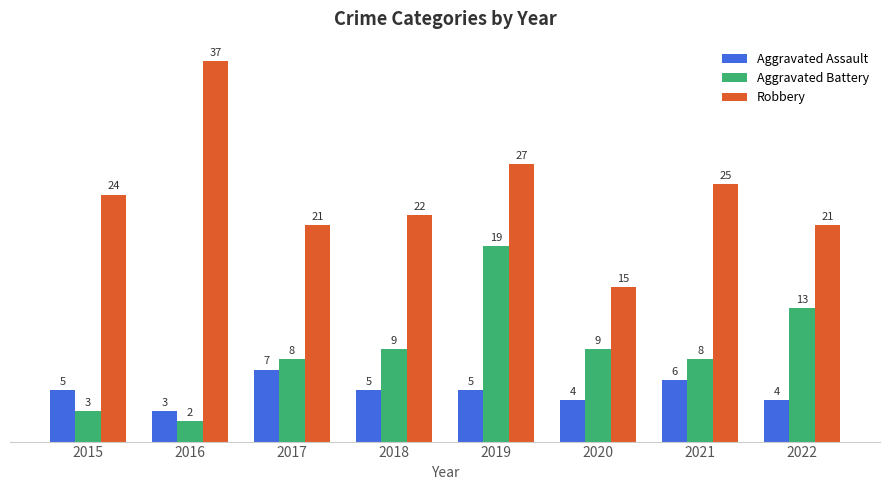

Which category has the lowest value in the Aggravated Assault series?

2016